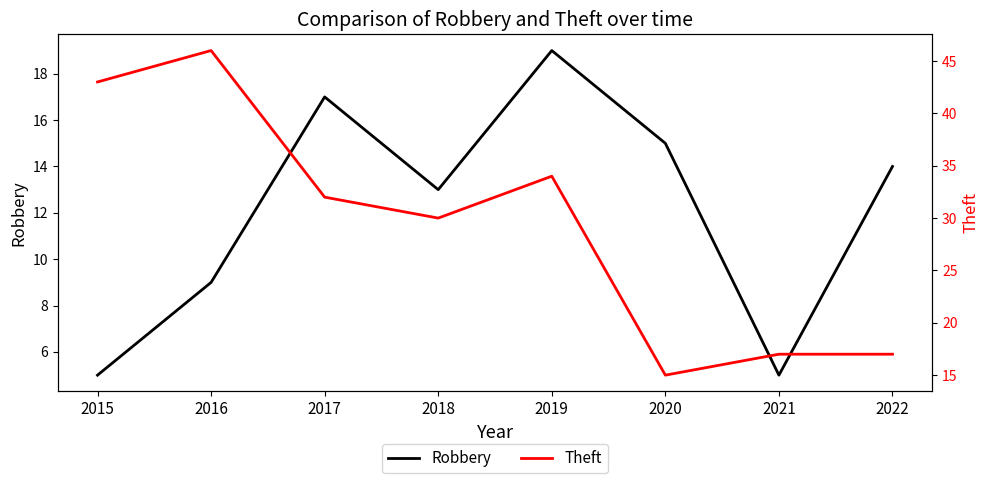

The Theft series shows 48 at 2017. True or false?

False